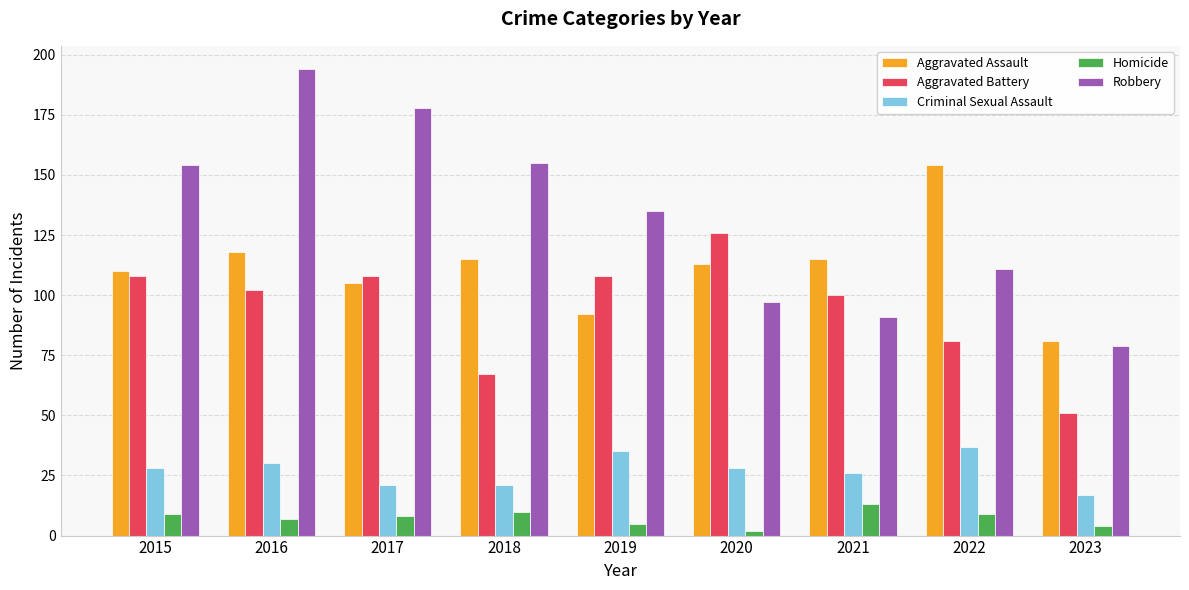

What is the difference between the highest and lowest values at 2017?

170